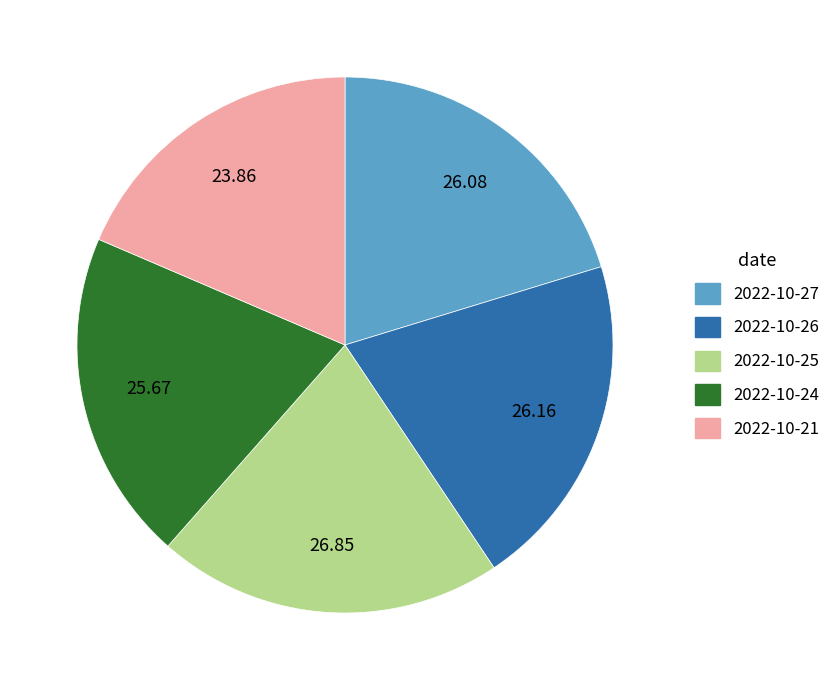

Do 2022-10-24 and 2022-10-26 together represent more than half of the pie?

No